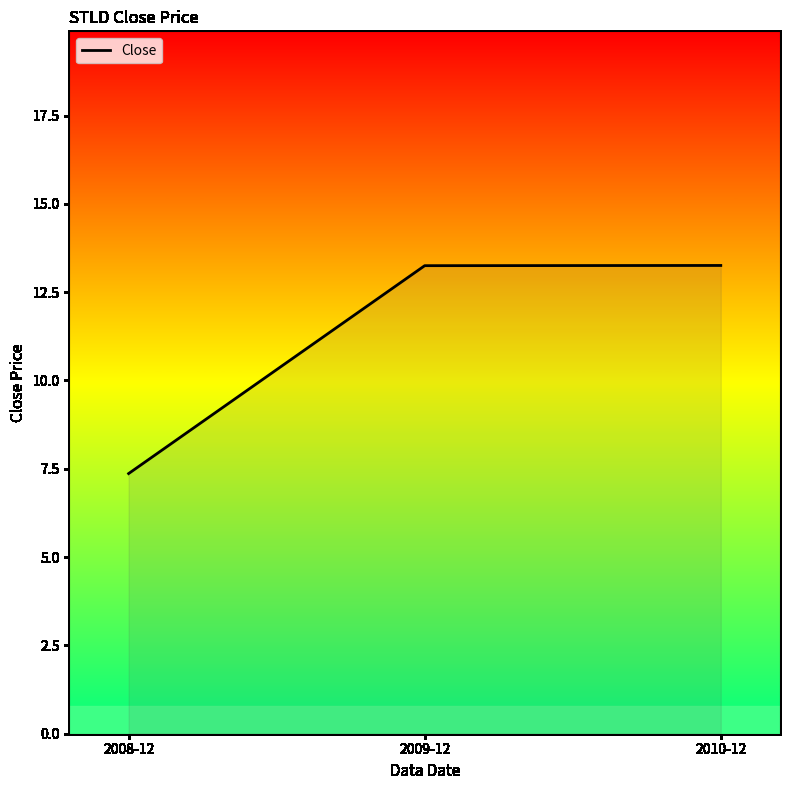

At which label does the data first exceed 13?

2009-12